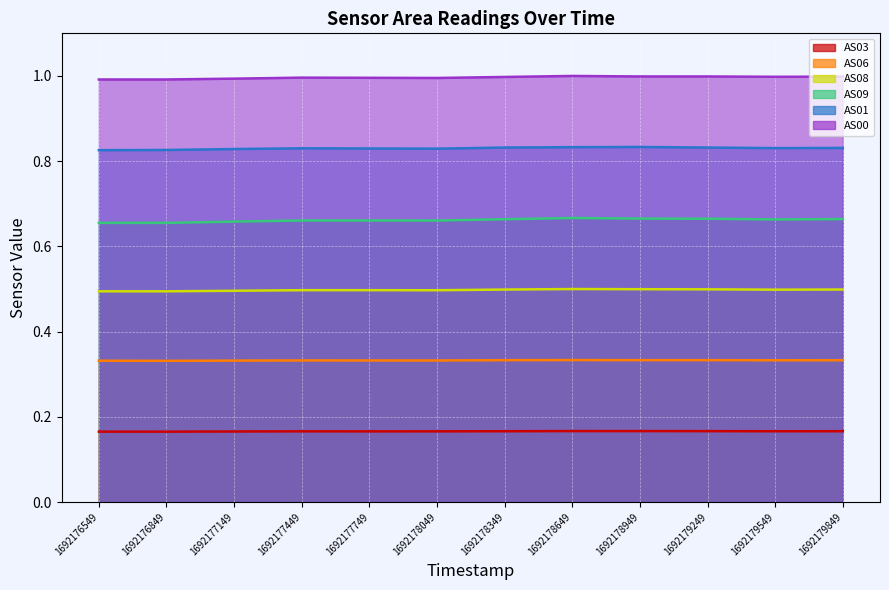

At which category is the sum across all series the highest?

1692178649